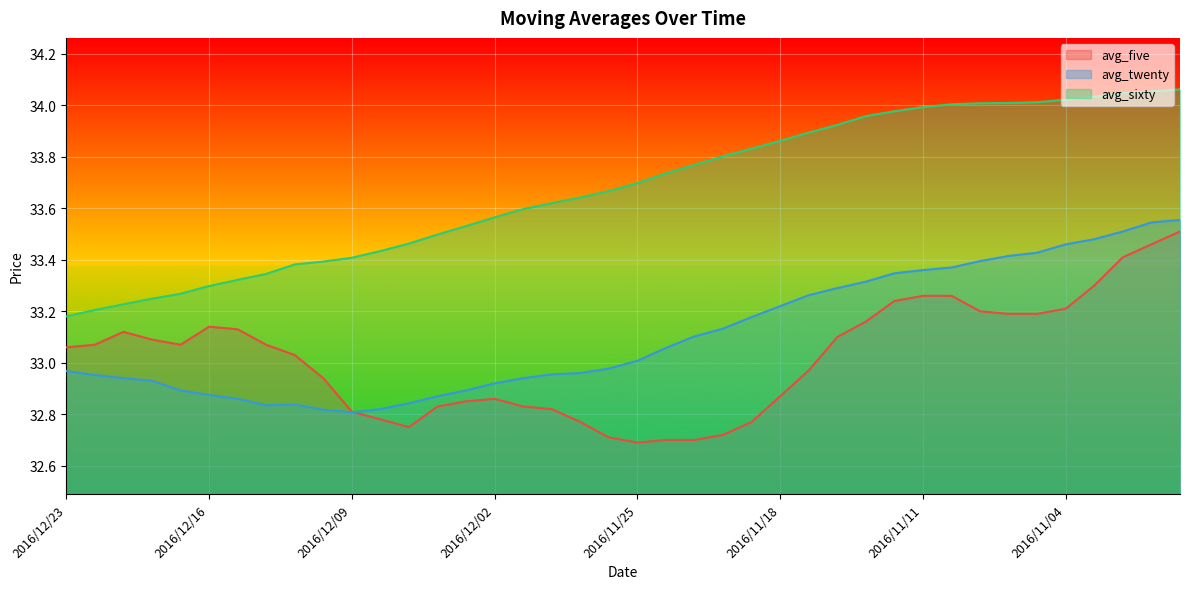

Reading left to right, list all the values displayed in this chart.

avg_five: 33.1	33.1	33.1	33.1	33.1	33.1	33.1	33.1	33.0	32.9	32.8	32.8	32.8	32.8	32.9	32.9	32.8	32.8	32.8	32.7	32.7	32.7	32.7	32.7	32.8	32.9	33.0	33.1	33.2	33.2	33.3	33.3	33.2	33.2	33.2	33.2	33.3	33.4	33.5	33.5
avg_twenty: 33.0	33.0	32.9	32.9	32.9	32.9	32.9	32.8	32.8	32.8	32.8	32.8	32.8	32.9	32.9	32.9	32.9	33.0	33.0	33.0	33.0	33.1	33.1	33.1	33.2	33.2	33.3	33.3	33.3	33.3	33.4	33.4	33.4	33.4	33.4	33.5	33.5	33.5	33.5	33.6
avg_sixty: 33.2	33.2	33.2	33.2	33.3	33.3	33.3	33.3	33.4	33.4	33.4	33.4	33.5	33.5	33.5	33.6	33.6	33.6	33.6	33.7	33.7	33.7	33.8	33.8	33.8	33.9	33.9	33.9	34.0	34.0	34.0	34.0	34.0	34.0	34.0	34.0	34.0	34.0	34.1	34.1